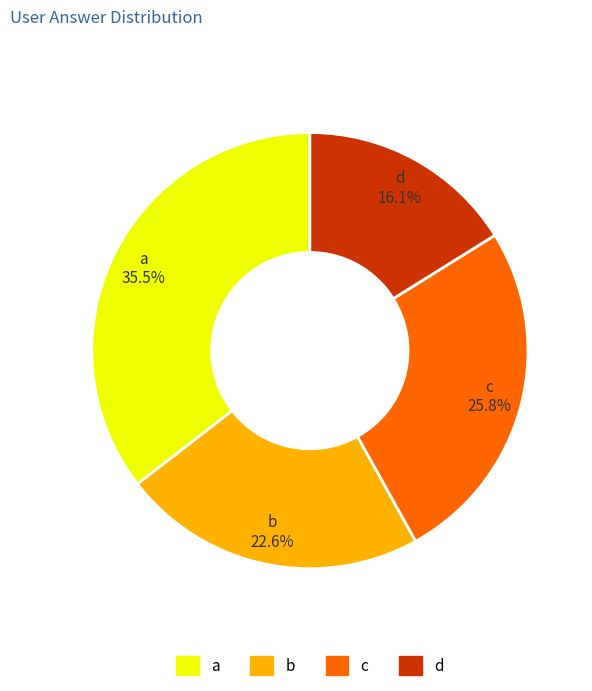

How many slices are in this pie chart?

4